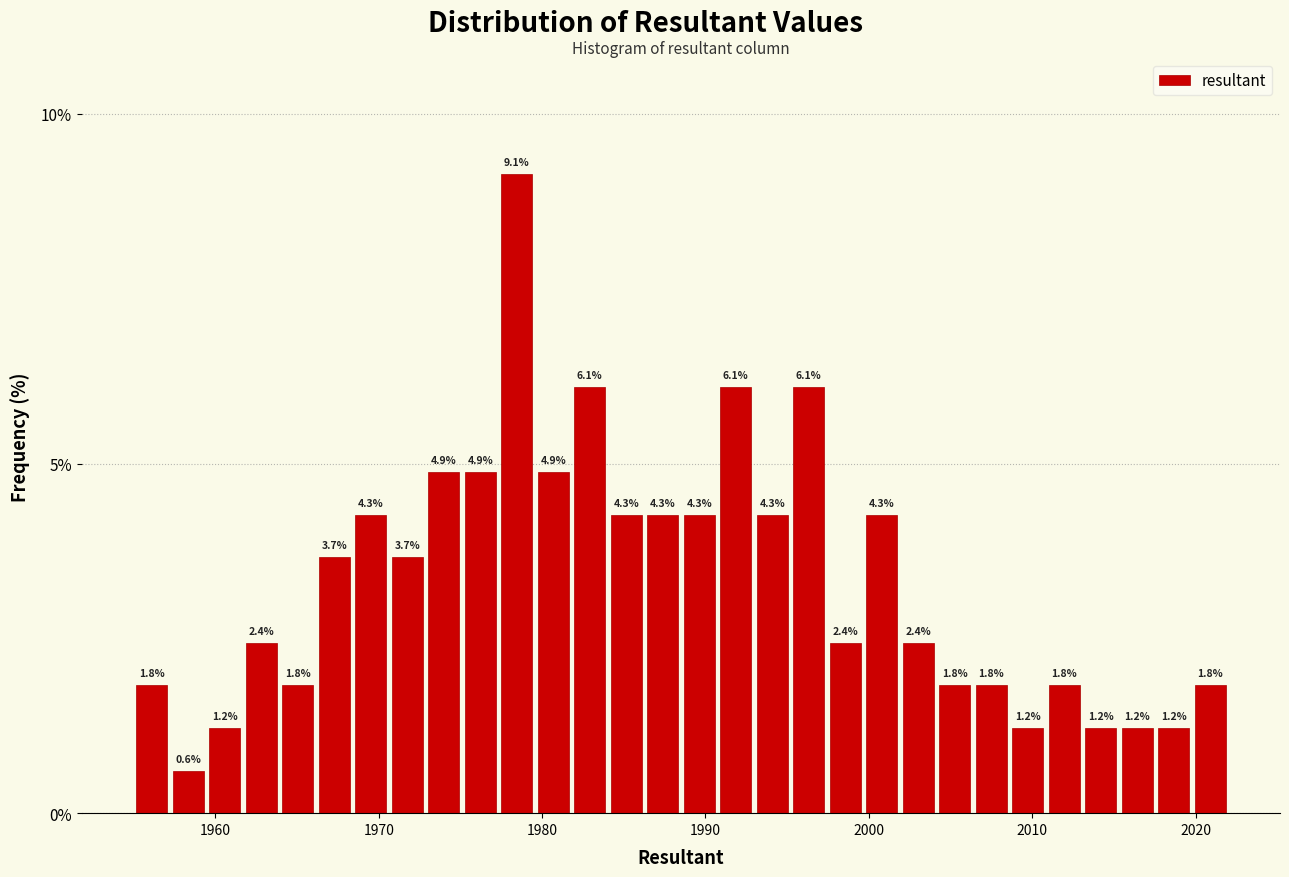

Around what value on the x-axis is the tallest bar? Give the approximate position of its centre, as read against the axis.

1978